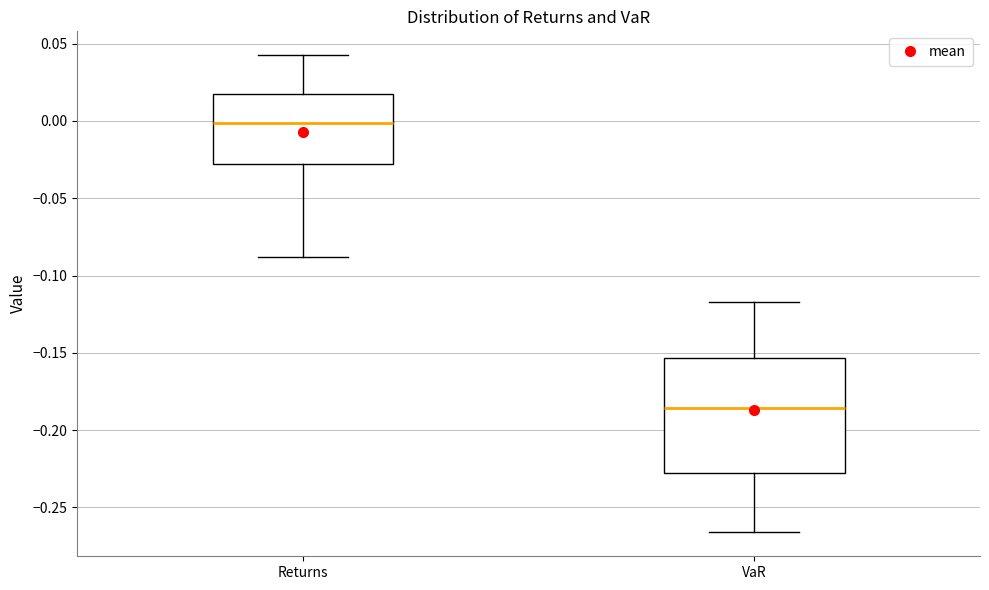

Which box's median line is the highest?

Returns